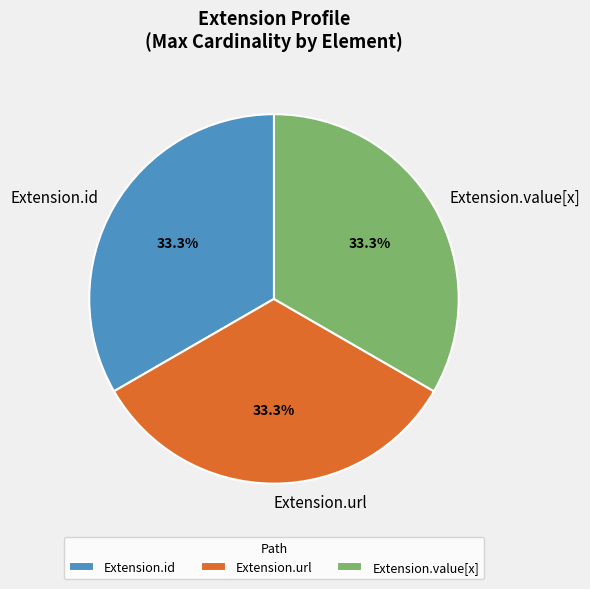

To the nearest percent, what is the average slice percentage?

33%